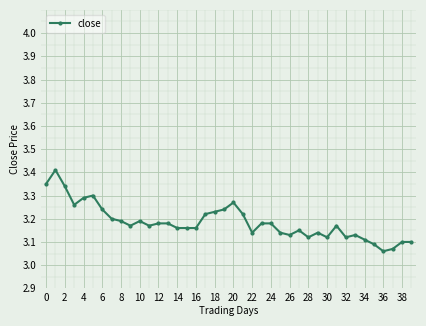

What is the difference between the maximum and second lowest values?

0.3